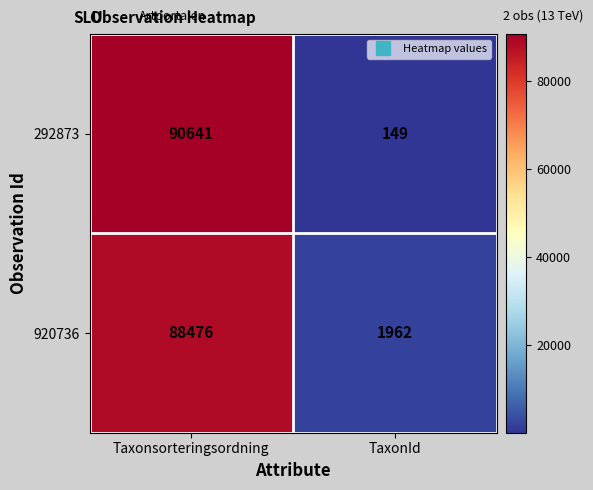

How many distinct data groups are displayed?

2